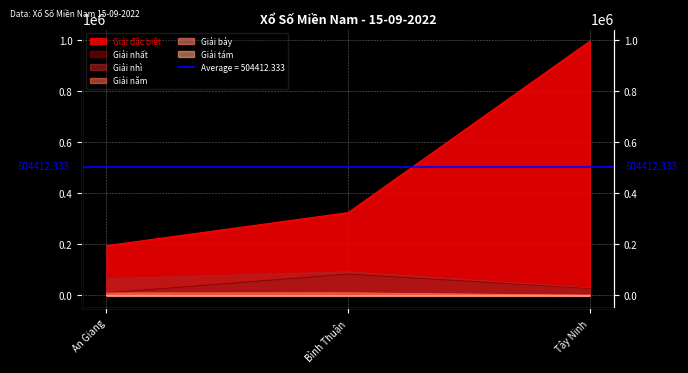

Which series has the widest spread of values?

Giải đặc biệt